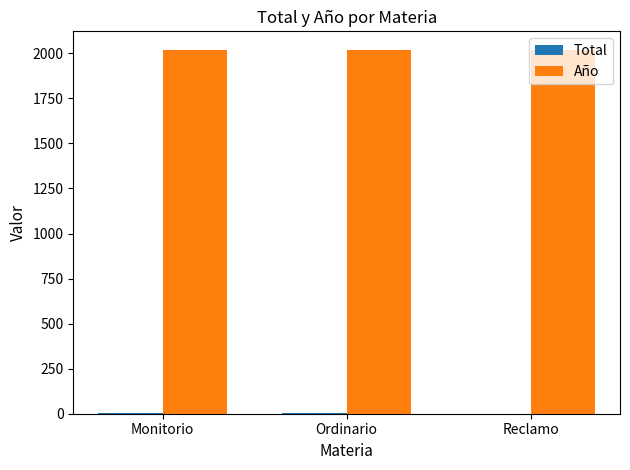

Which series has the largest total across all categories?

Año